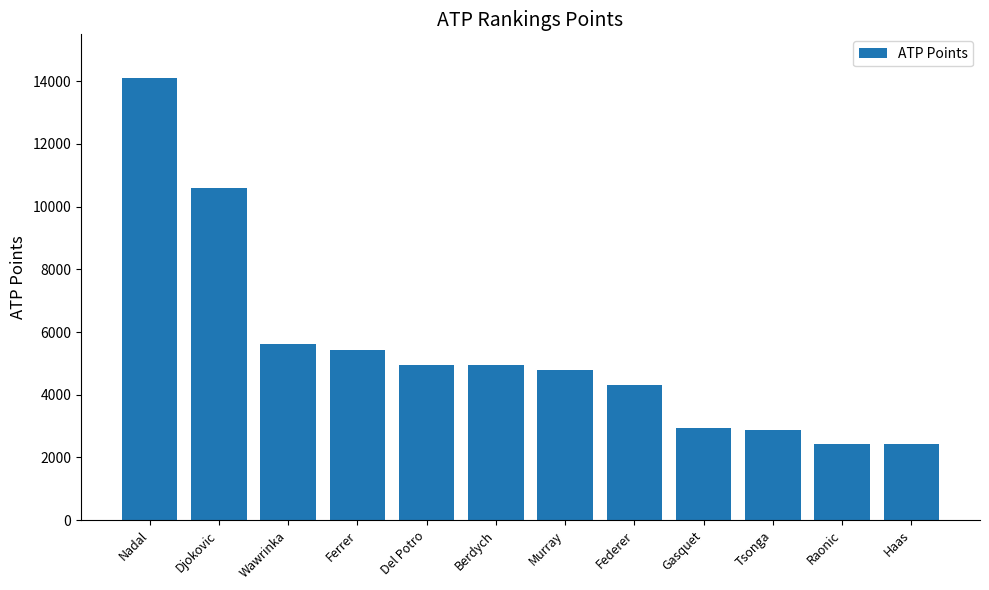

What is the sum of all values?

65445